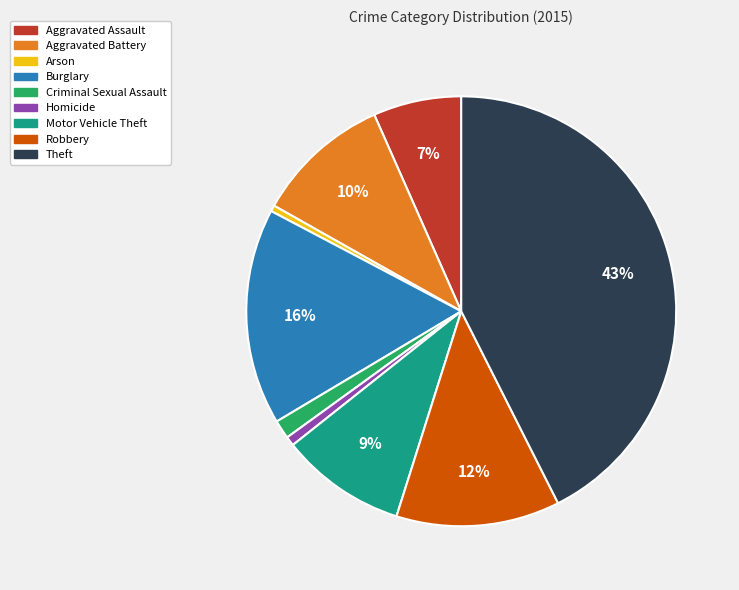

Is the sum of Arson and Homicide greater than half?

No